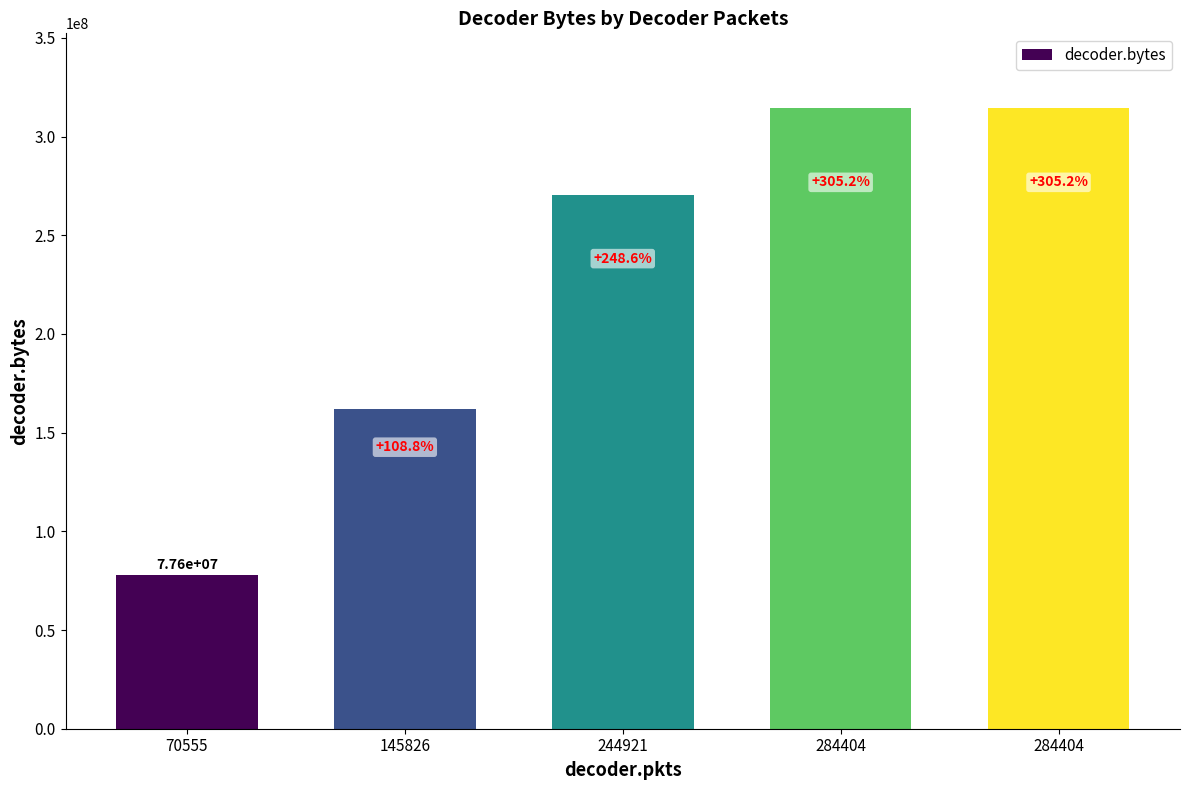

At which category does the chart reach its minimum across all series?

70555